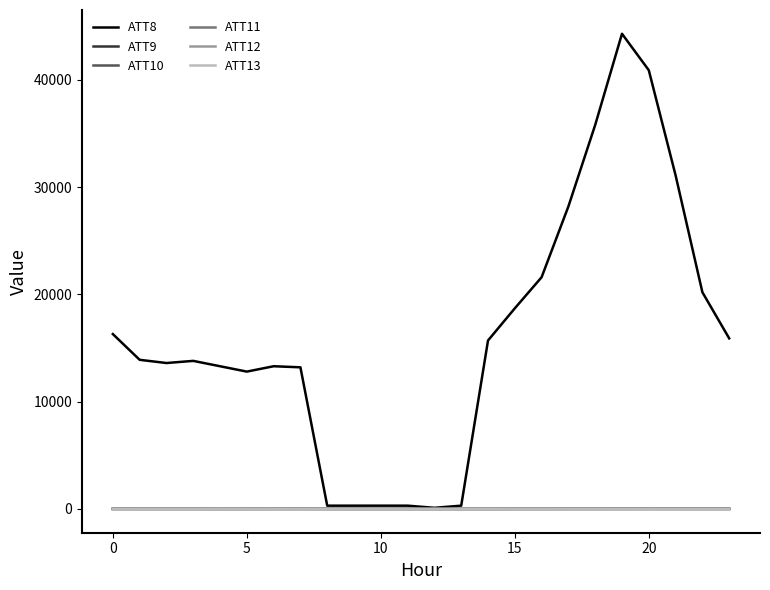

Which series has the widest spread of values?

ATT8